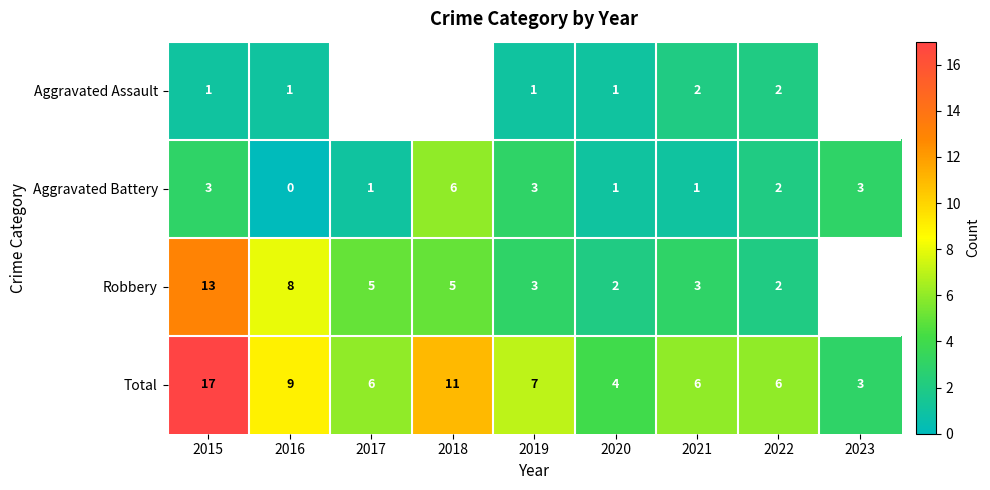

What is the difference between the second highest and minimum values in the Aggravated Battery series?

3